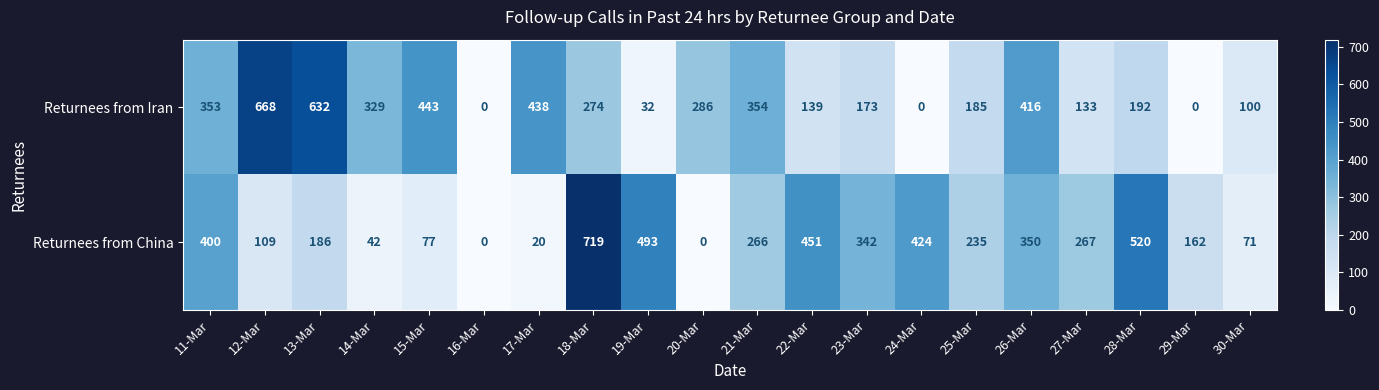

Which series has the largest range (max minus min)?

Returnees from China